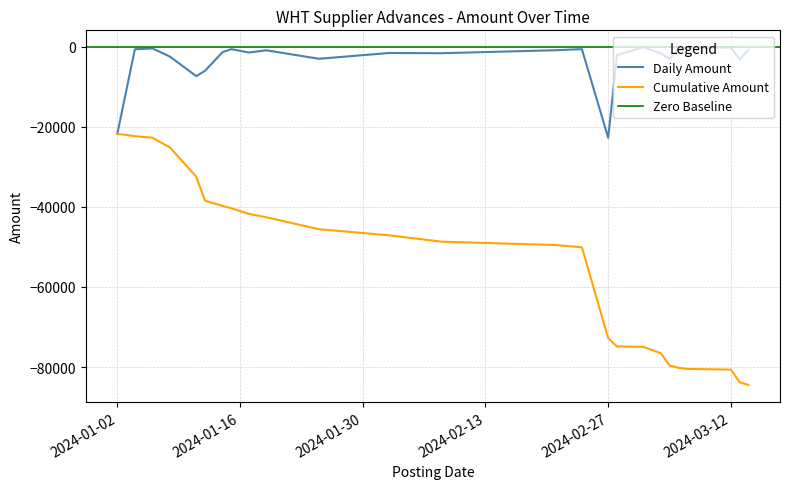

What is the sum of the values at 7 and 14?

-1993.4